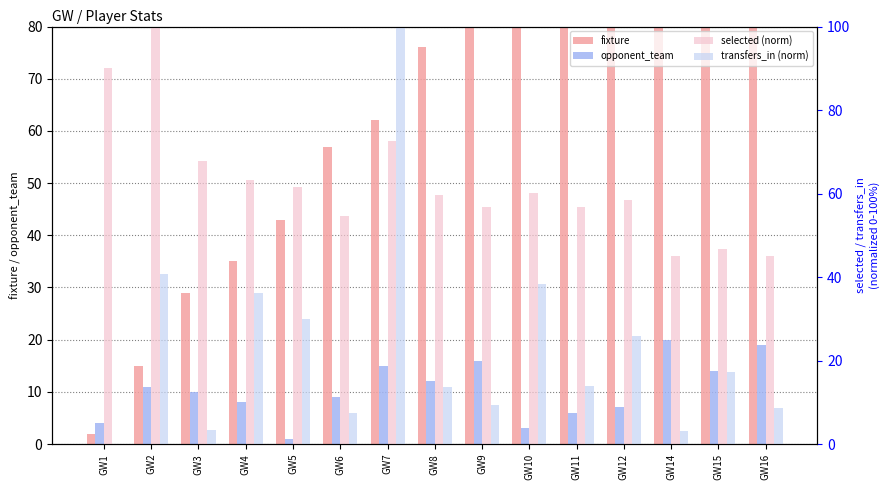

Between GW6 and GW12, which is larger?

GW12